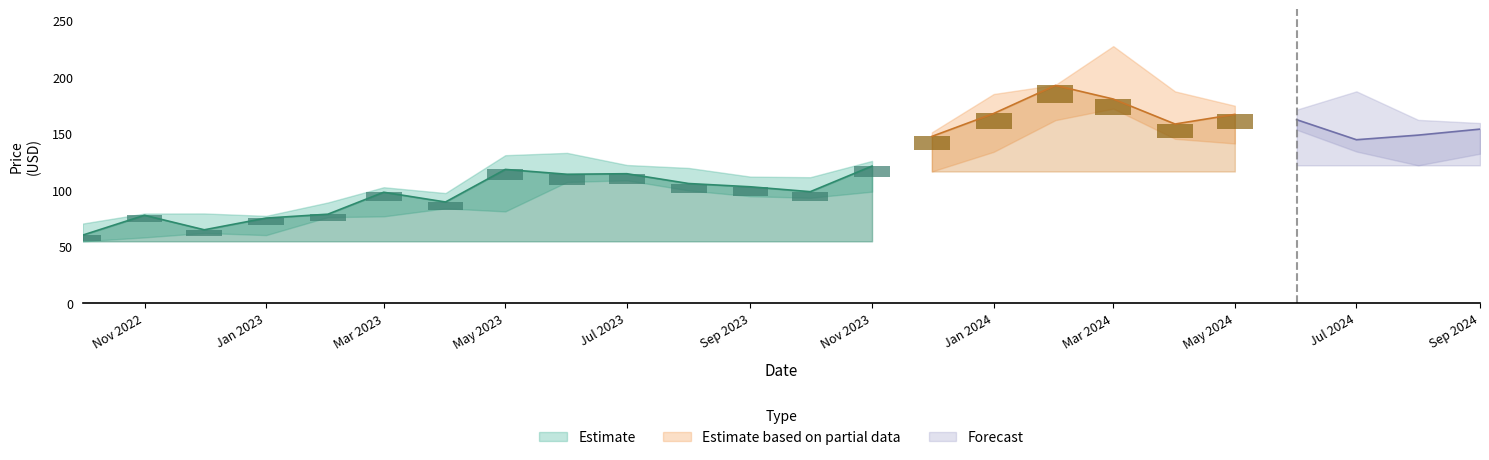

What is the total value across all series at 2024-08?

432.4